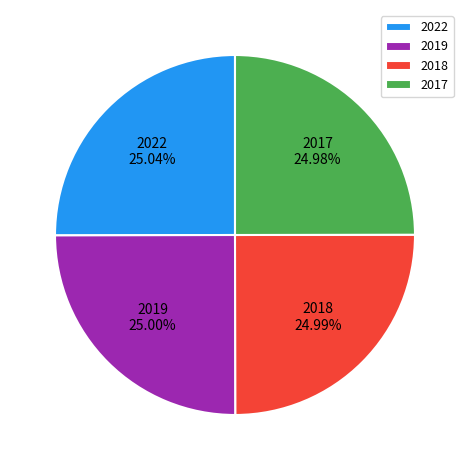

Is the sum of 2019 and 2018 greater than half?

No